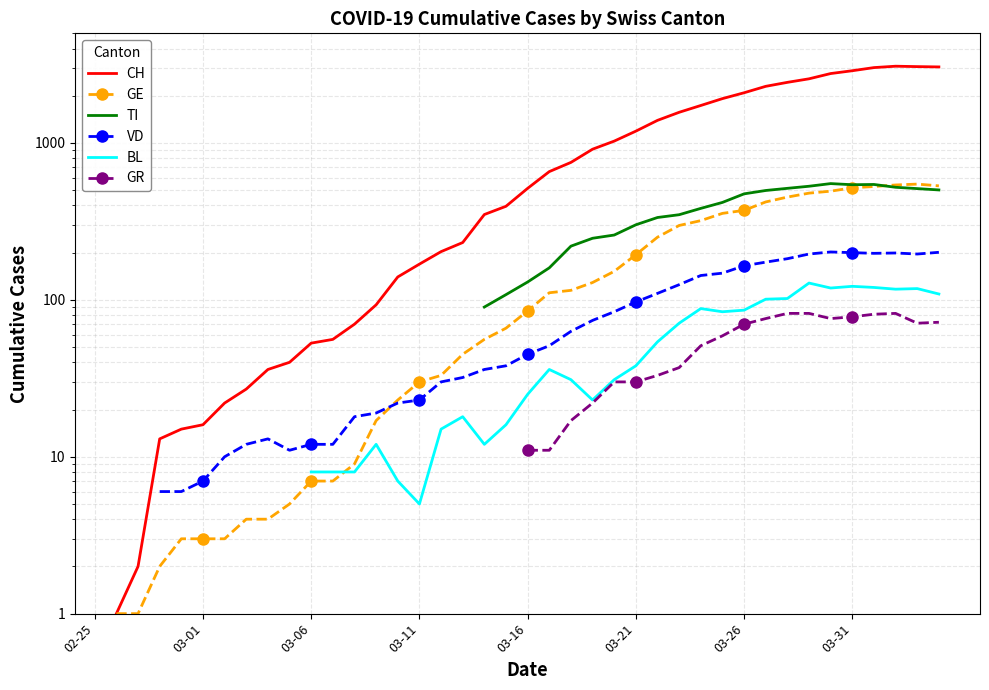

Is this an area chart (filled region under the line)?

No